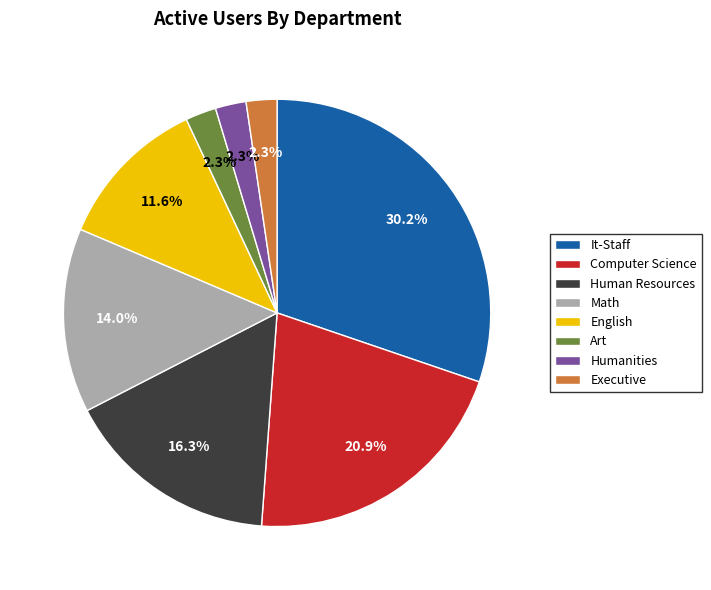

What percentage do Humanities and Human Resources together represent?

18.6%